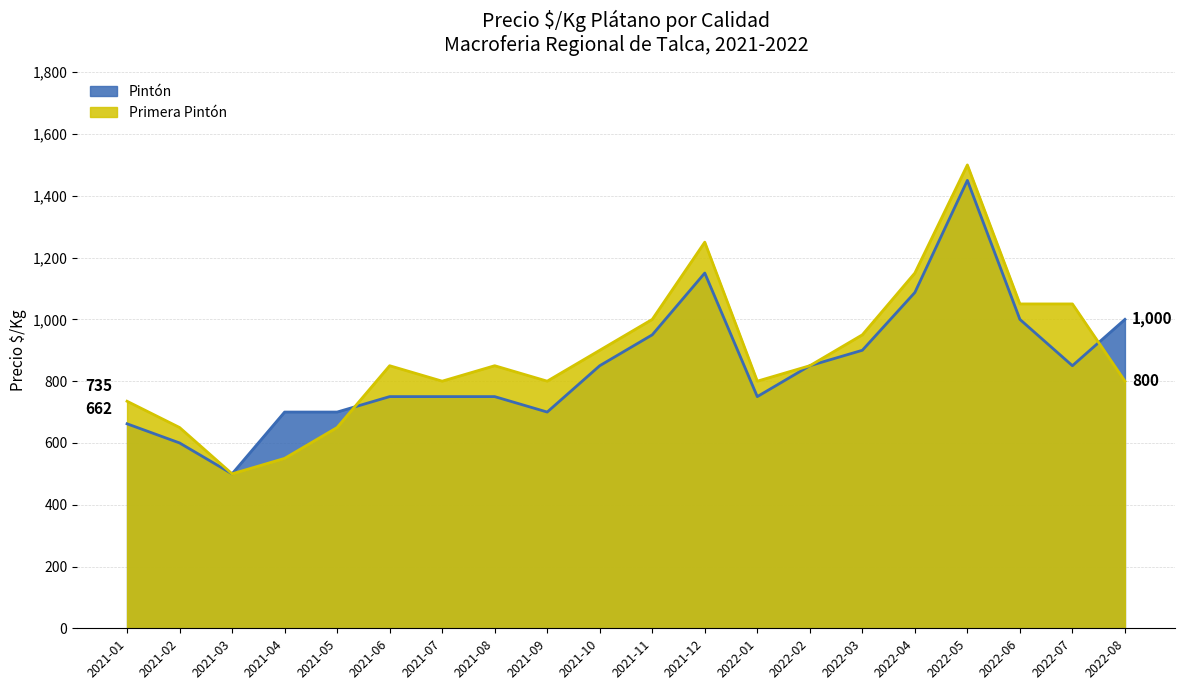

How many data points in Primera Pintón are less than 850?

9